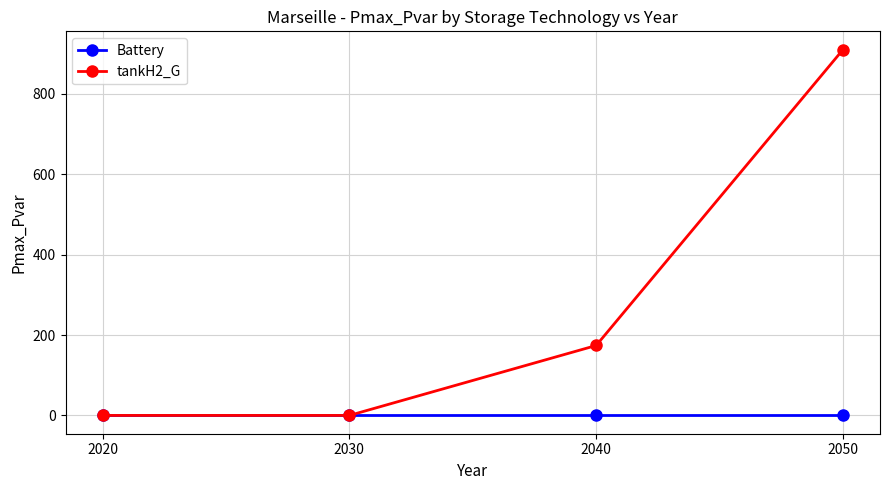

Which series has the largest range (max minus min)?

tankH2_G